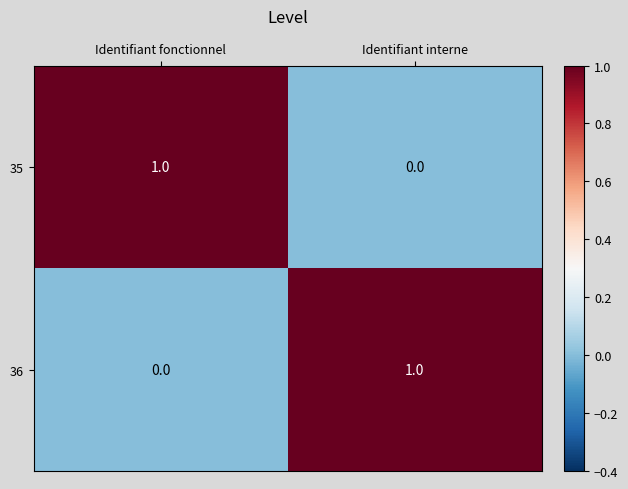

Reading left to right, what are all the values shown in this chart?

35: Identifiant fonctionnel=1	Identifiant interne=0
36: Identifiant fonctionnel=0	Identifiant interne=1